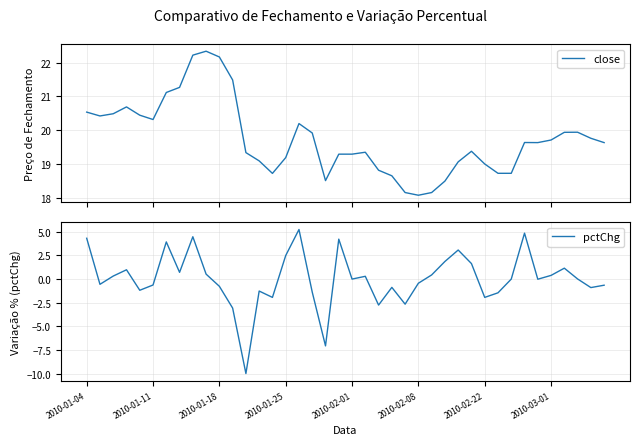

What is the lowest value of the close series?

18.1